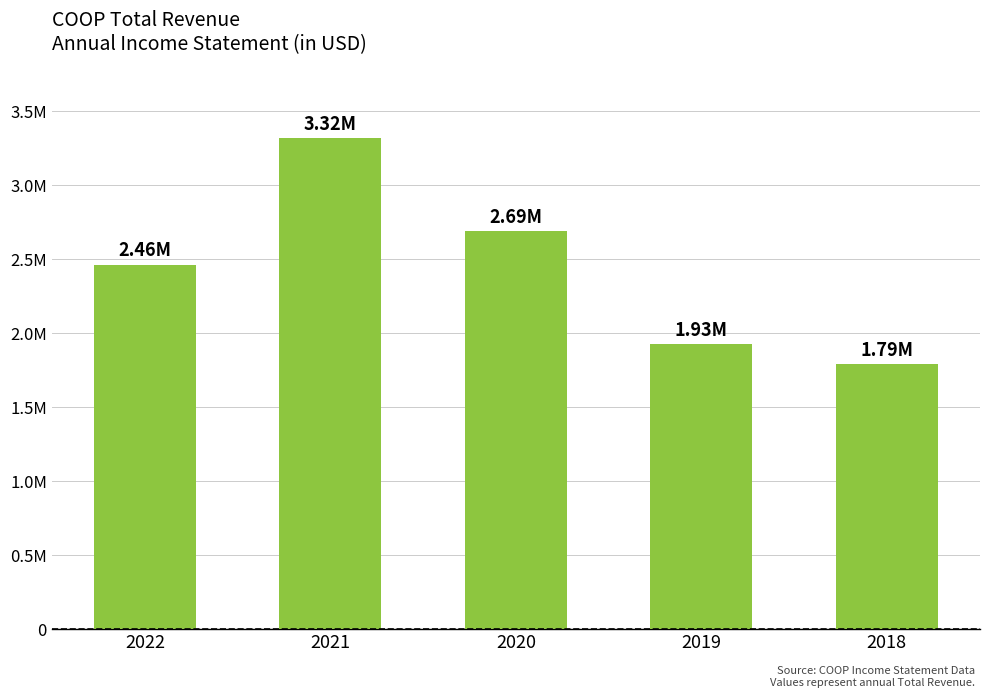

Approximately how many times larger is the value at 2018 compared to 2022?

0.7